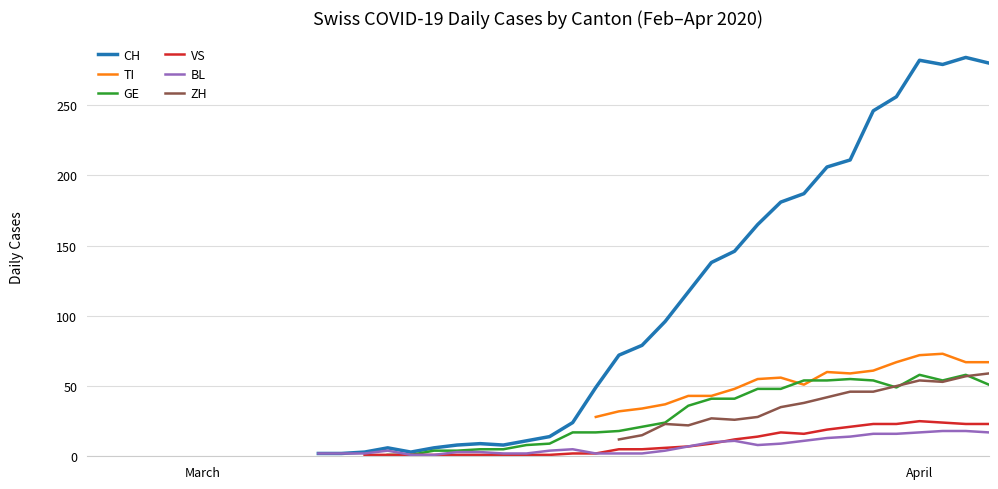

What are all the series names shown in the legend?

CH, TI, GE, VS, BL, ZH